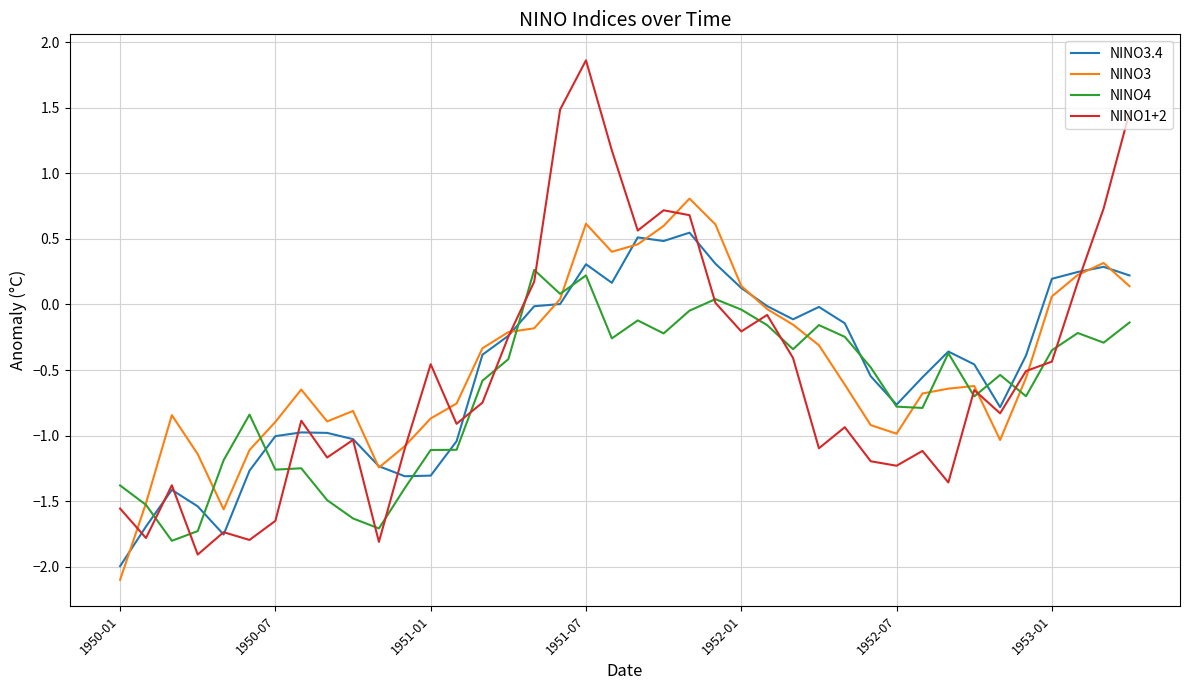

What is the maximum value shown in the chart?

1.9